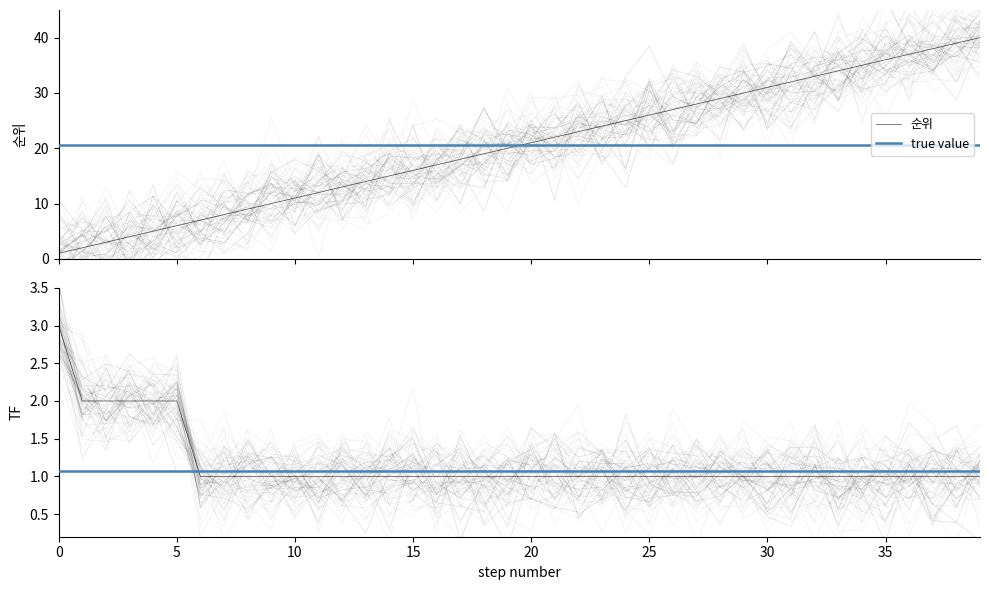

What is the label of the 35th point from the right?

5